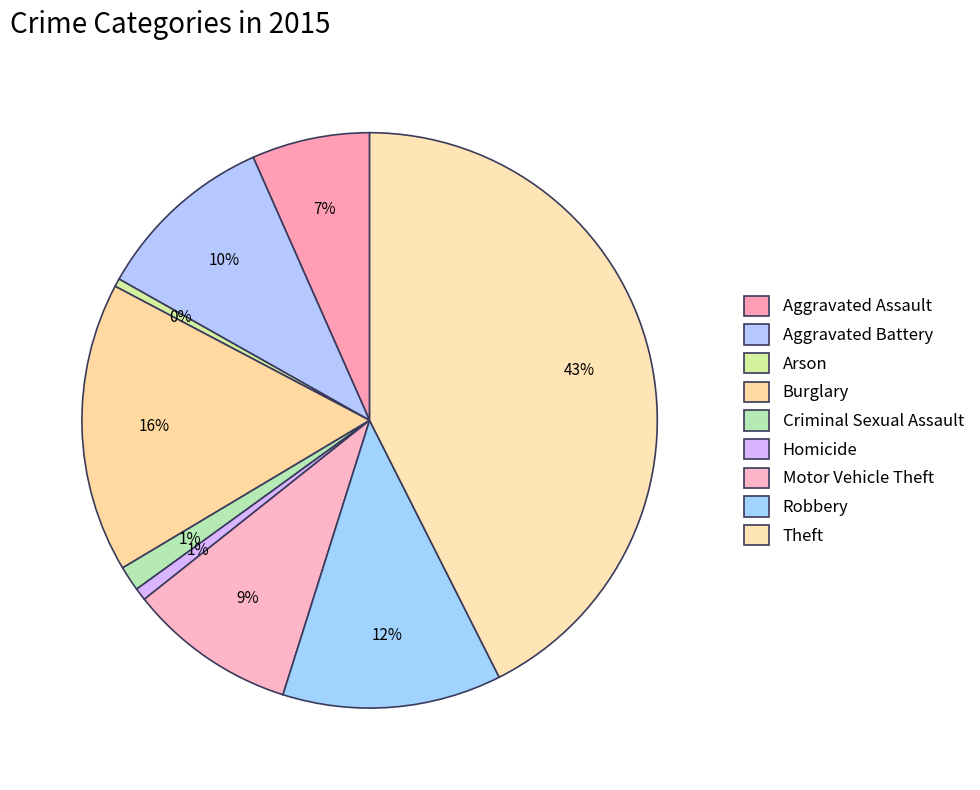

Rank the categories by value from lowest to highest.

Arson, Homicide, Criminal Sexual Assault, Aggravated Assault, Motor Vehicle Theft, Aggravated Battery, Robbery, Burglary, Theft